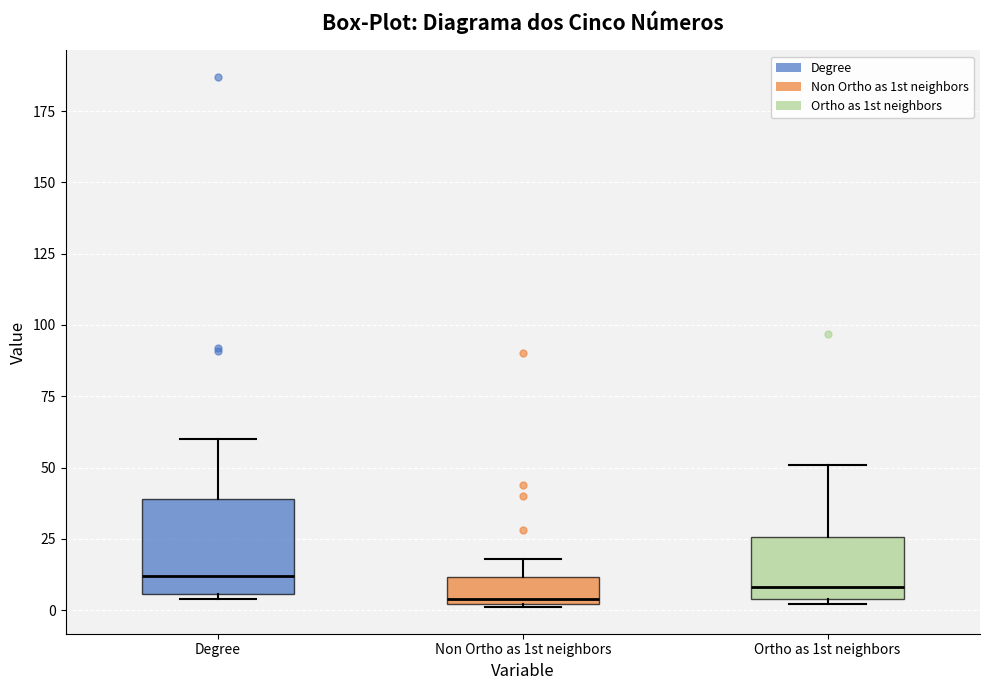

Comparing the boxes themselves (not the whiskers), which one is the tallest?

Degree